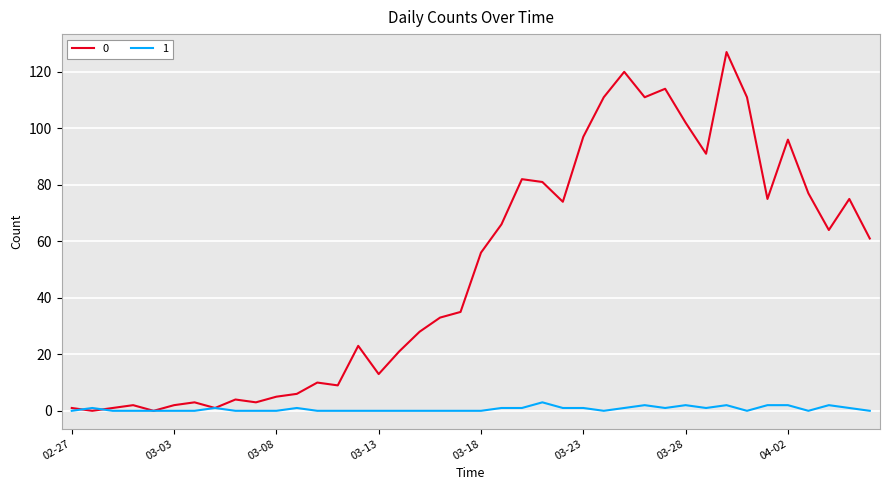

Rank the series by their average value, from highest to lowest.

0, 1